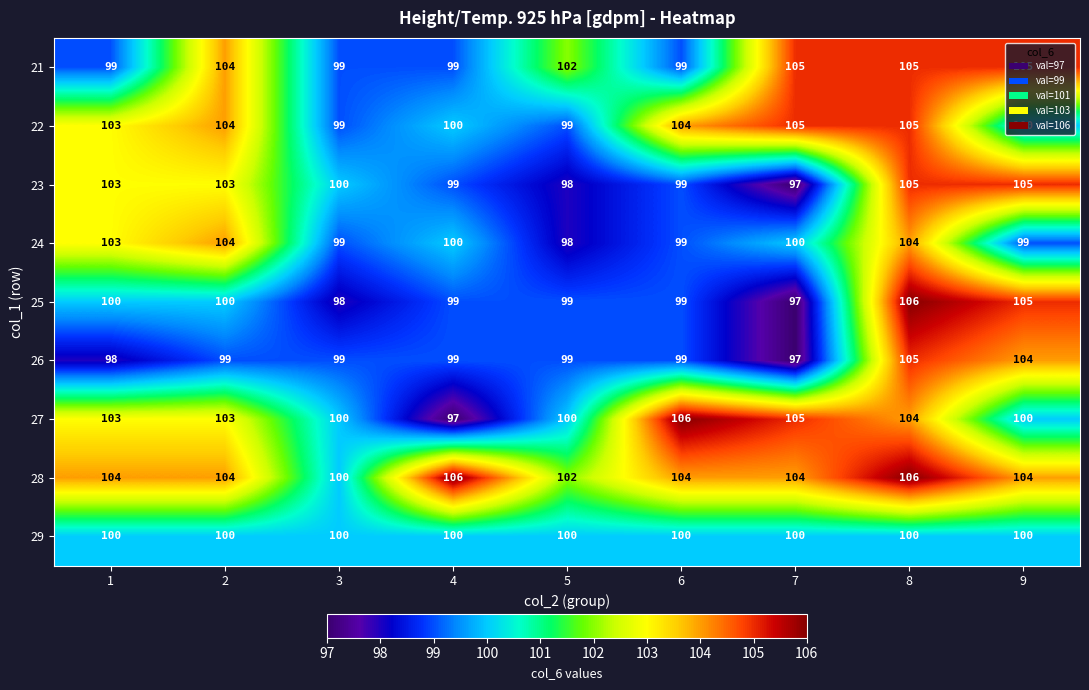

At how many categories does at least one series exceed 97?

9